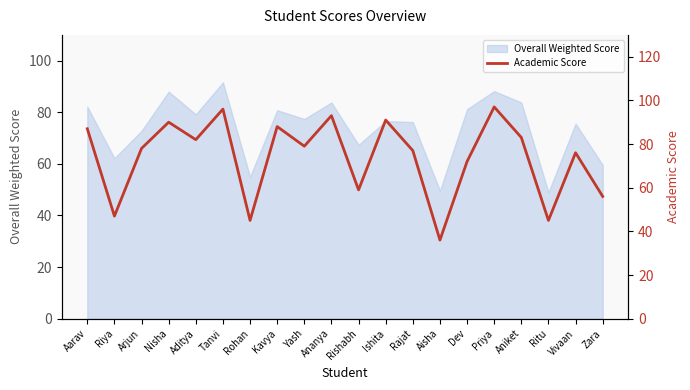

List the labels in order of value, smallest first.

Aisha, Rohan, Ritu, Riya, Zara, Rishabh, Dev, Vivaan, Rajat, Arjun, Yash, Aditya, Aniket, Aarav, Kavya, Nisha, Ishita, Ananya, Tanvi, Priya